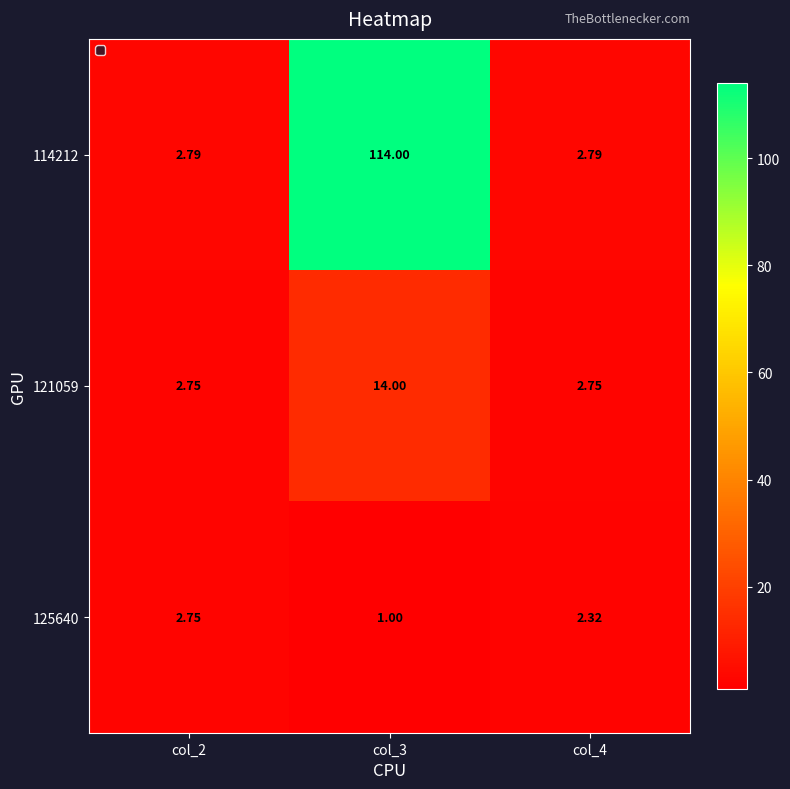

Is the value of 114212 at col_3 greater than the value of 125640 at col_3?

Yes